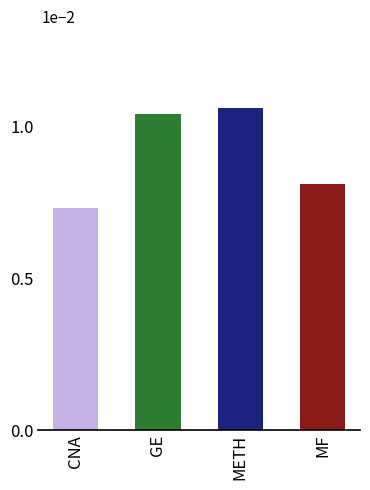

True or false: the data shows 0.0 at METH.

False